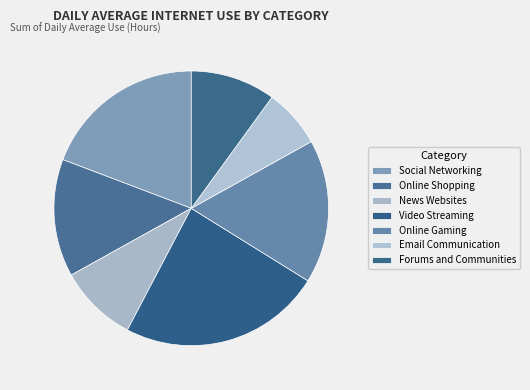

Does any single category account for the majority?

No